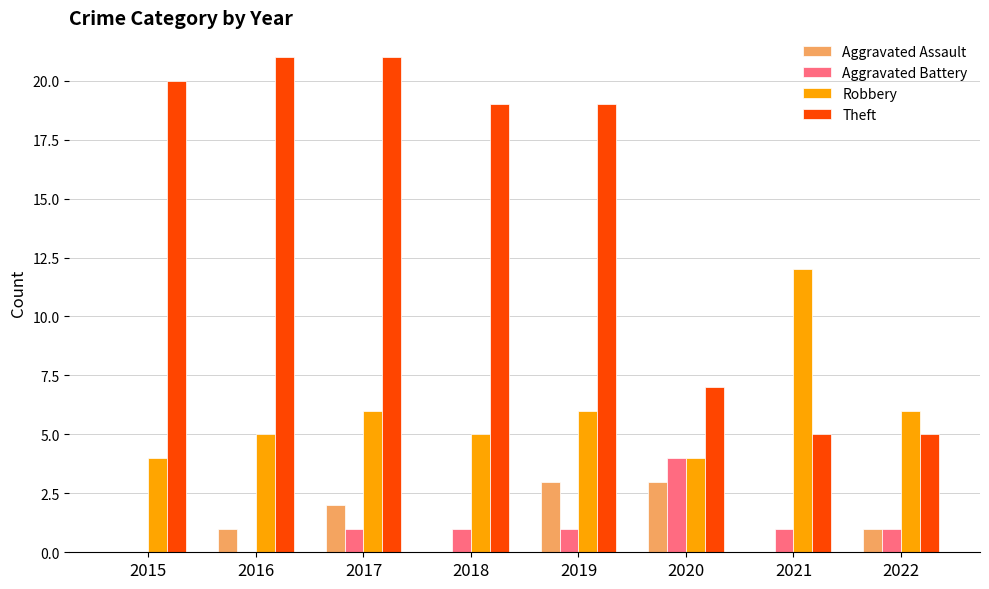

Which category has the highest value in the Robbery series?

2021